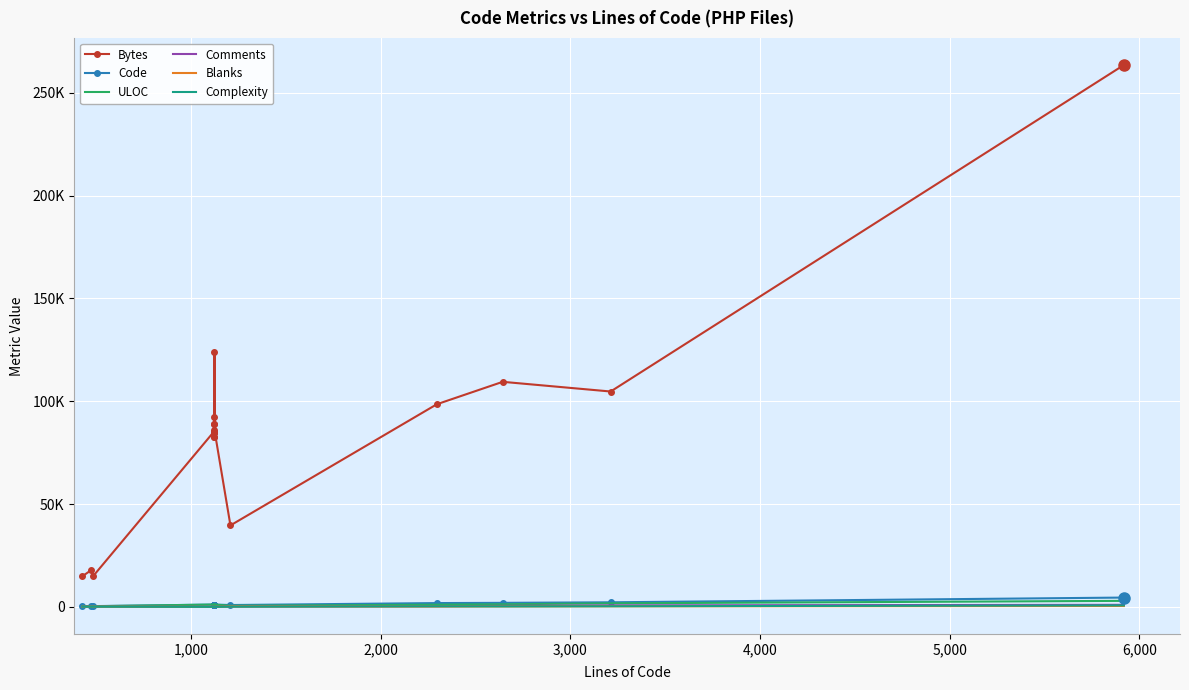

What is the total value across all series at 3,000?

87222